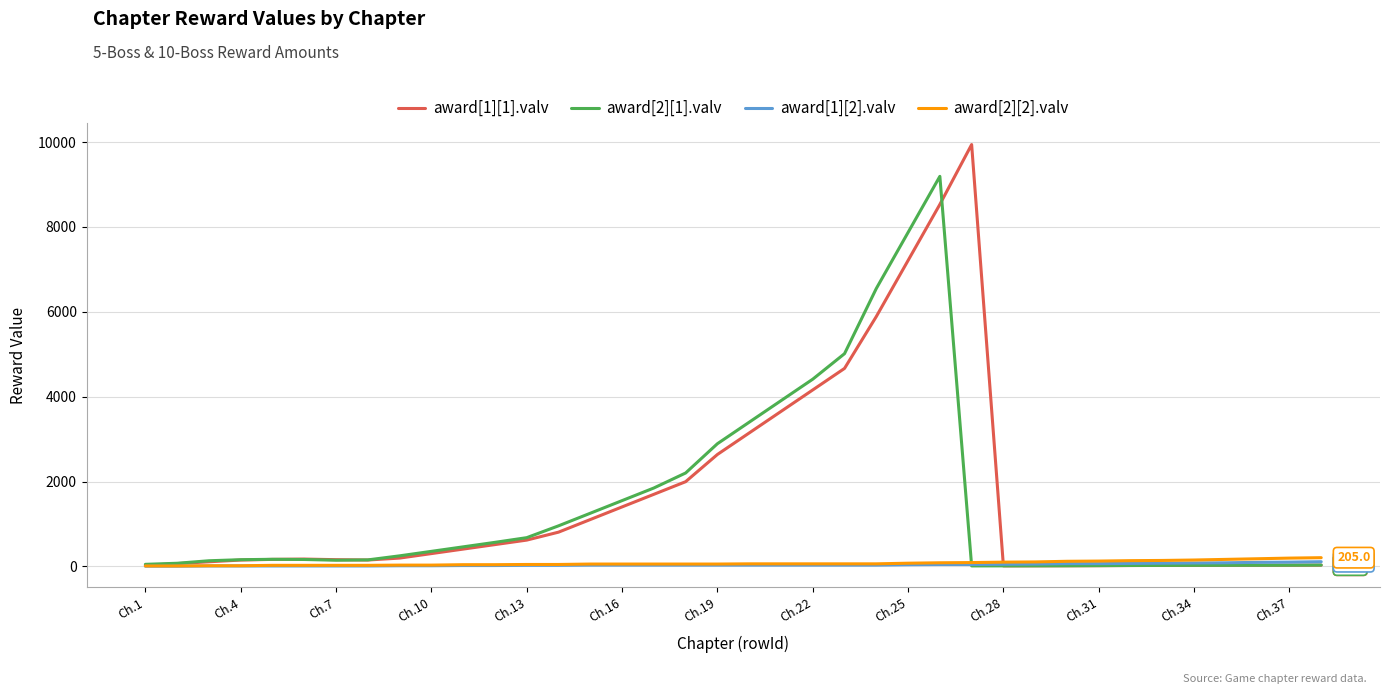

Which series has the largest range (max minus min)?

award[1][1].valv